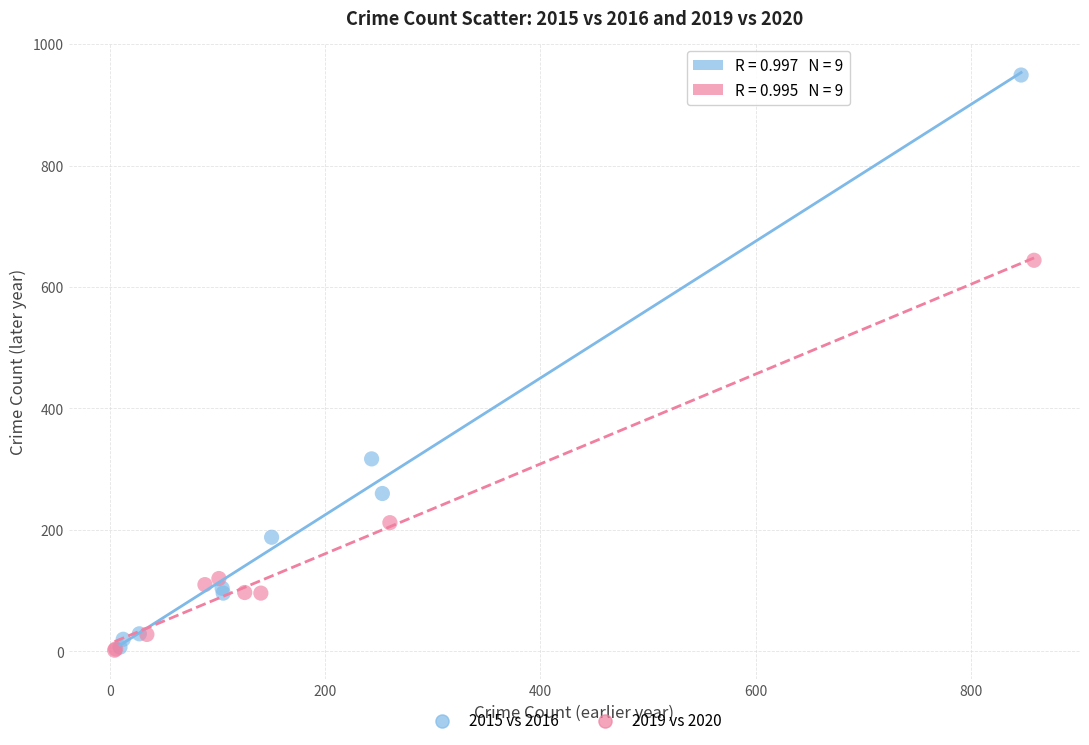

Which series contains the highest Y value?

2015 vs 2016